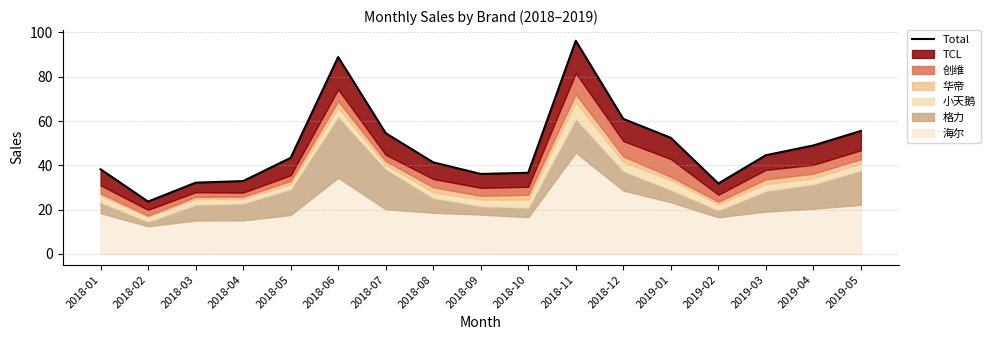

At which category does the data reach its first local peak?

2018-06